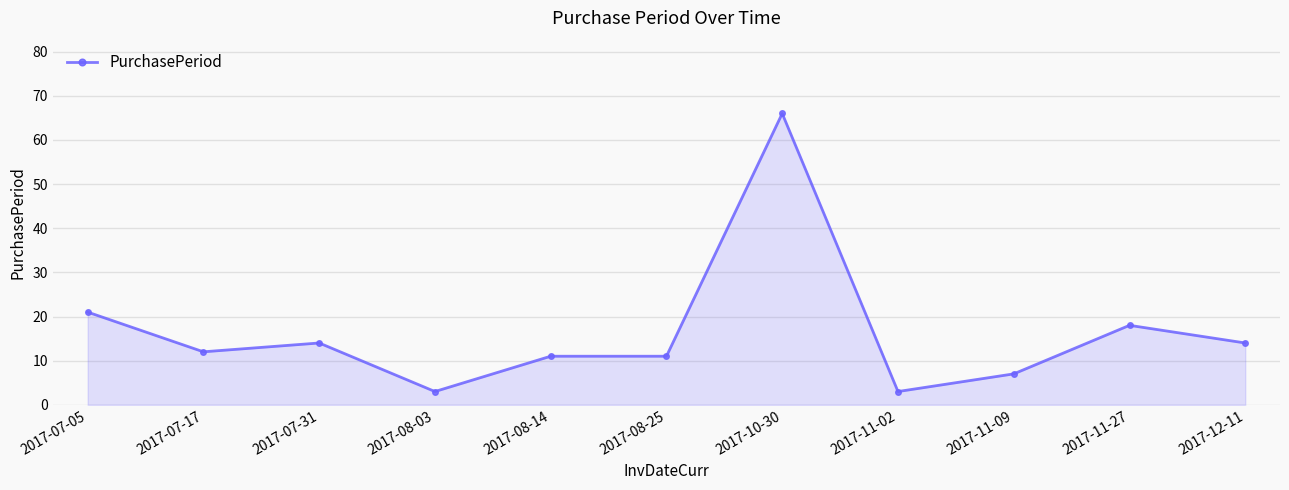

What is the value of the 8th point from the left?

3